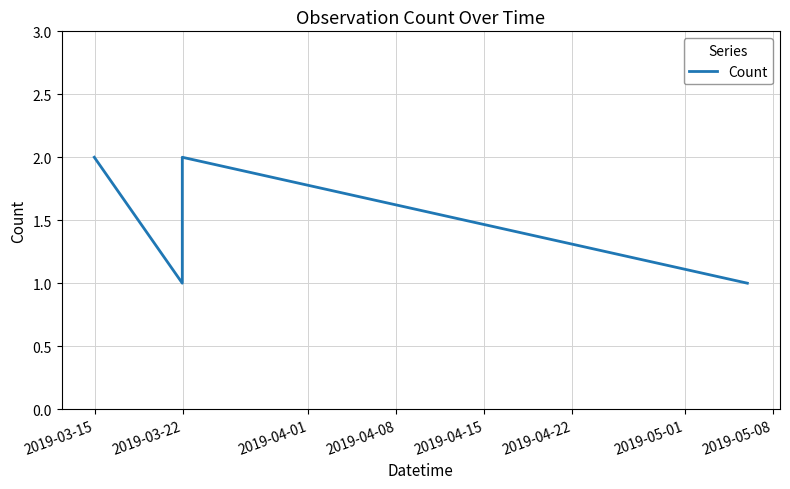

How many interior local peaks (higher than both neighbors) does the data have?

1